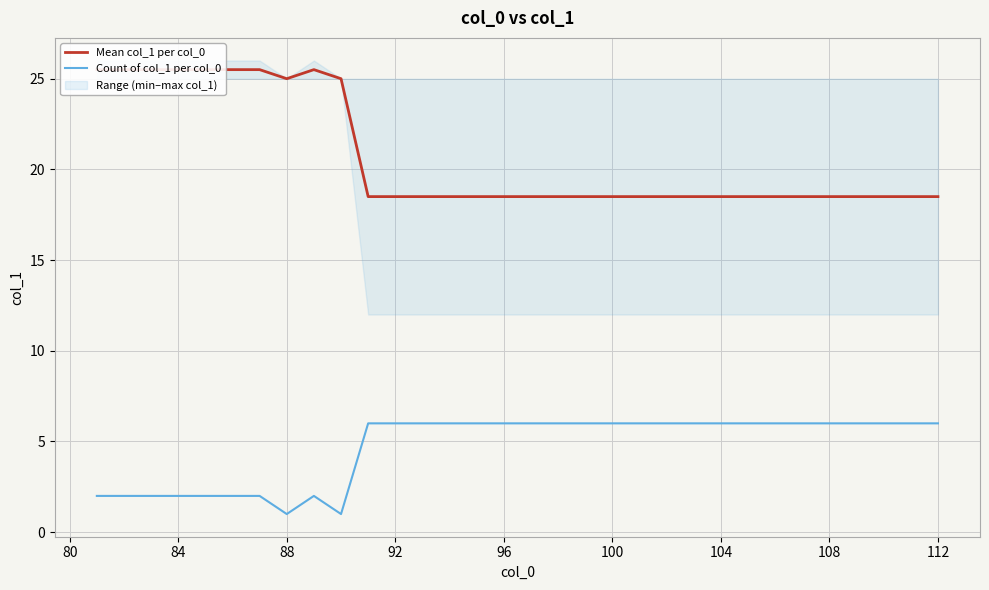

How many Count of col_1 per col_0 values are between 2 and 6?

30